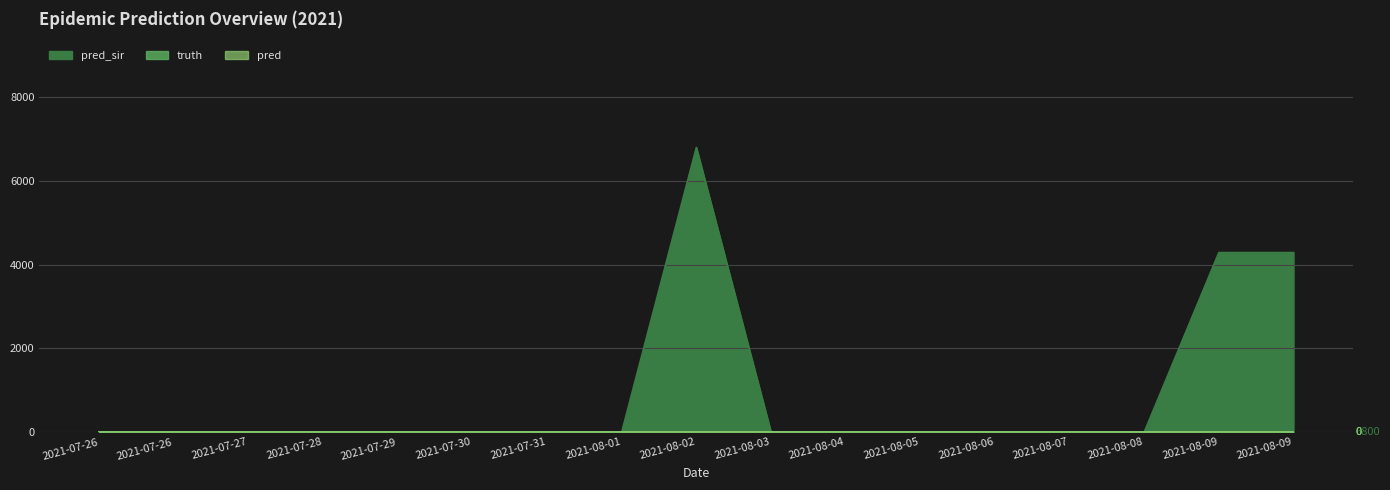

What are all the series names shown in the legend?

pred_sir, truth, pred